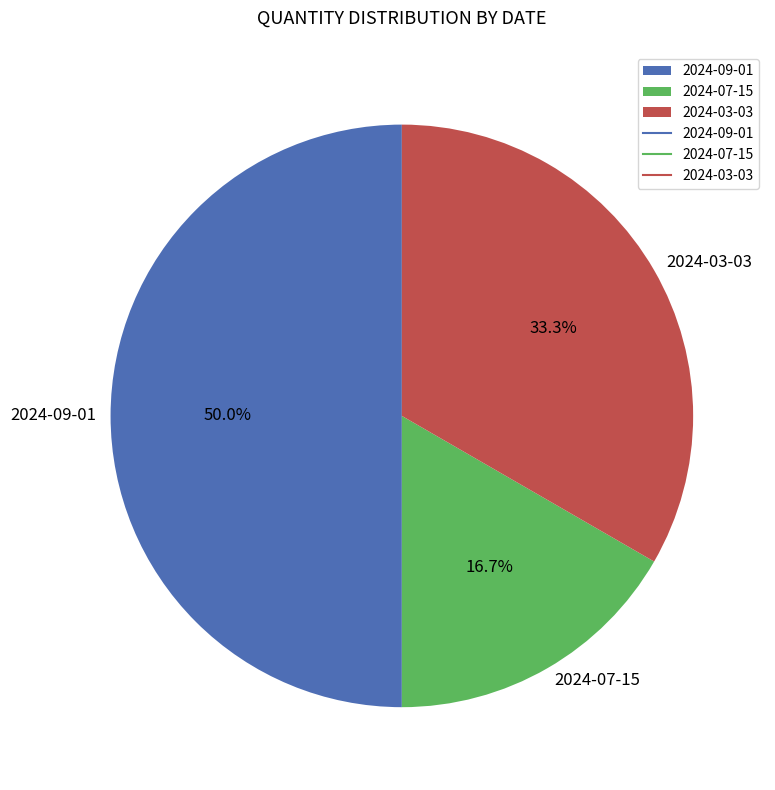

To the nearest percent, what is the difference between the 2024-09-01 and 2024-07-15 slice percentages?

33%